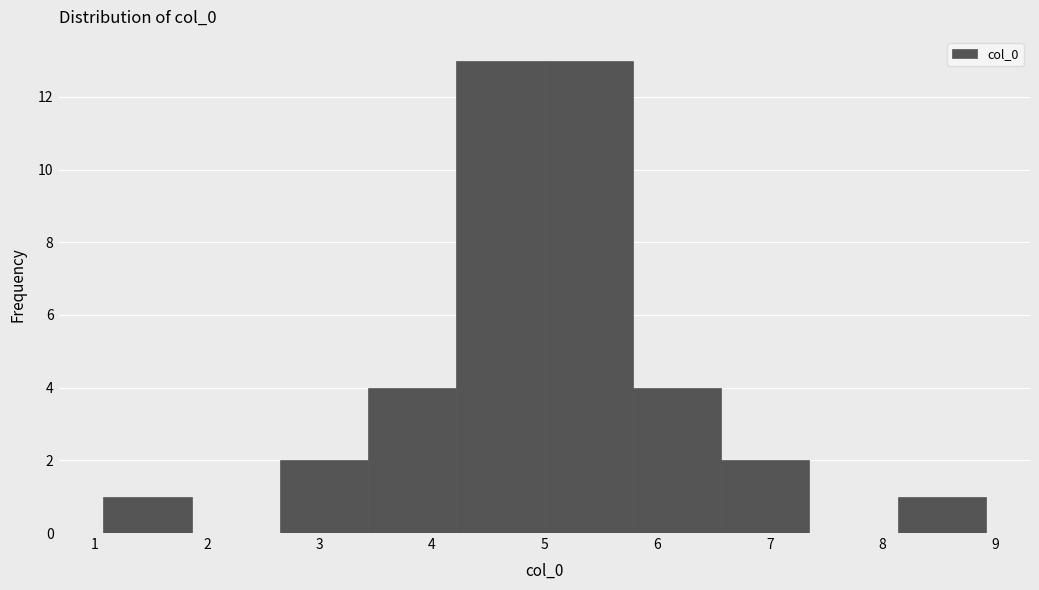

Reading left to right, list every bar in this chart as the range it spans on the x-axis followed by its height. Neither the bar edges nor the heights are printed on the chart, so give them approximately, as read against the axes.

1.1 to 1.9: 1
1.9 to 2.6: 0
2.6 to 3.4: 2
3.4 to 4.2: 4
4.2 to 5.0: 13
5.0 to 5.8: 13
5.8 to 6.6: 4
6.6 to 7.4: 2
7.4 to 8.1: 0
8.1 to 8.9: 1